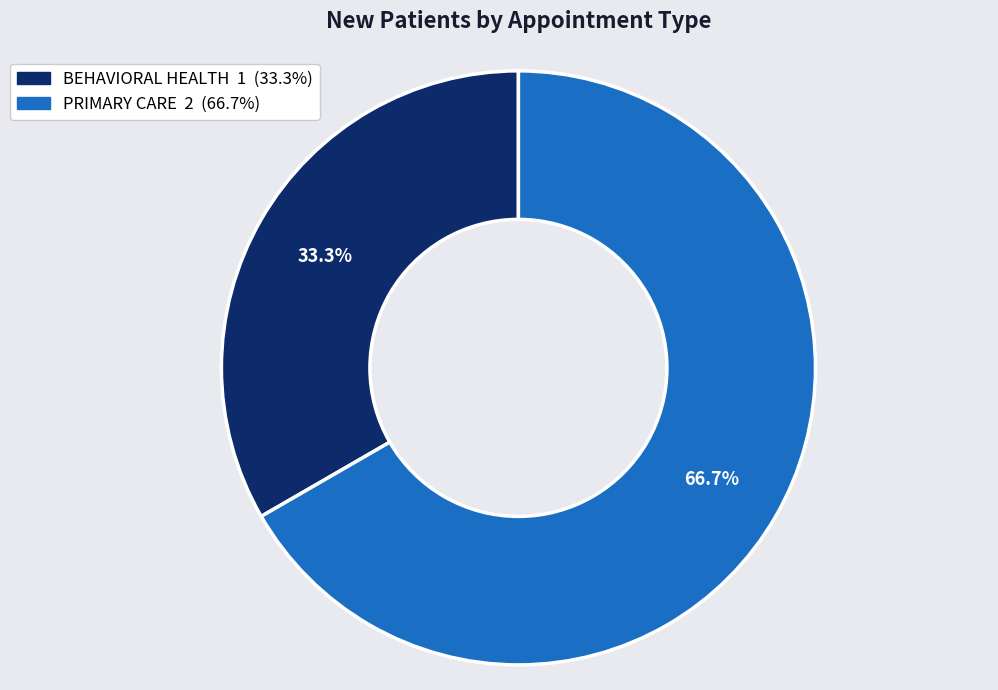

Approximately how many times larger is the value at PRIMARY CARE compared to BEHAVIORAL HEALTH?

2.0